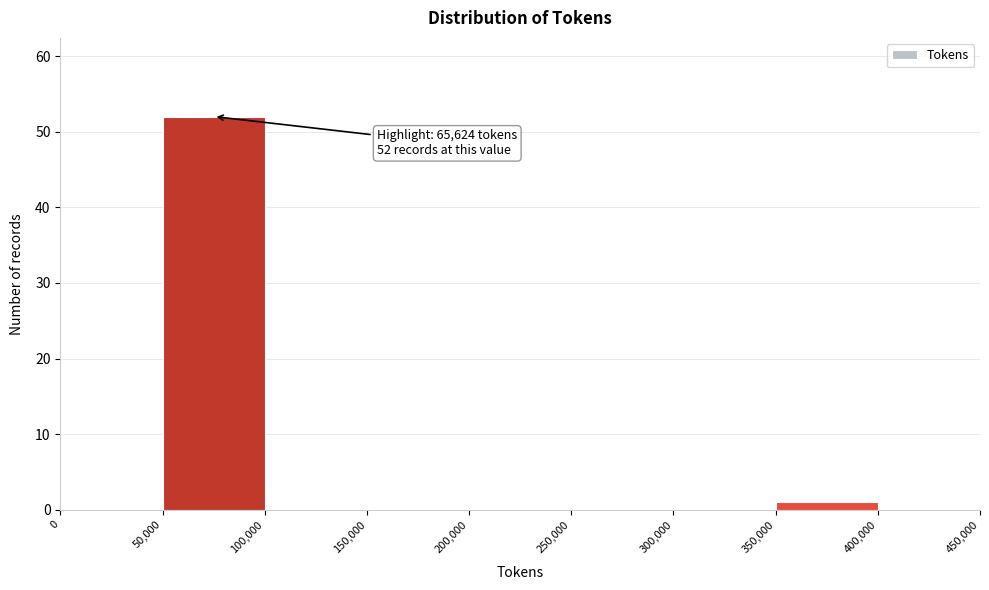

Over which range of the x-axis is the bar tallest?

50,000 to 100,000